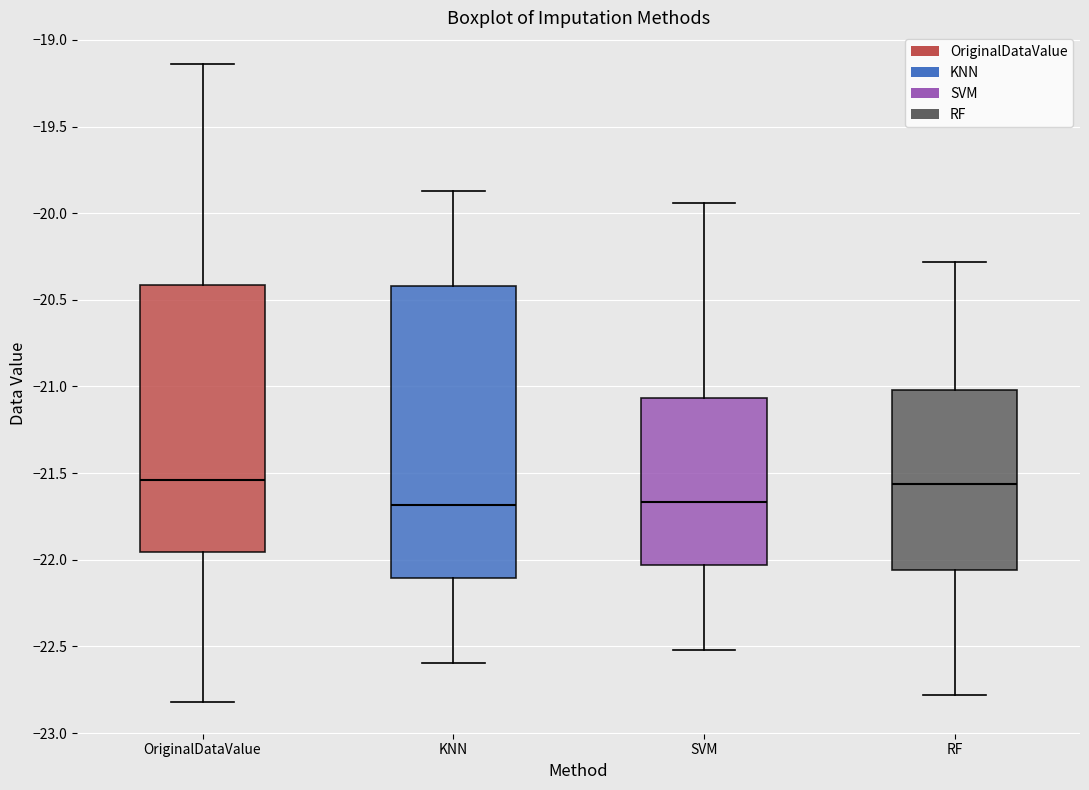

Where is the upper edge of the box for RF on the y-axis? The values are not printed on the chart, so give them approximately, as read against the axis.

-21.00